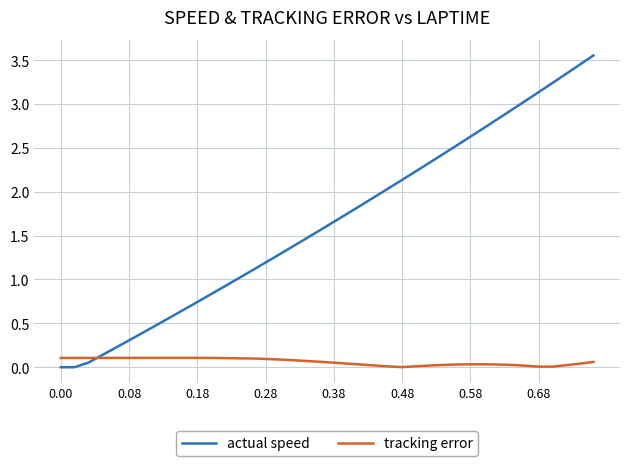

Does the chart display data point markers on the line(s)?

No